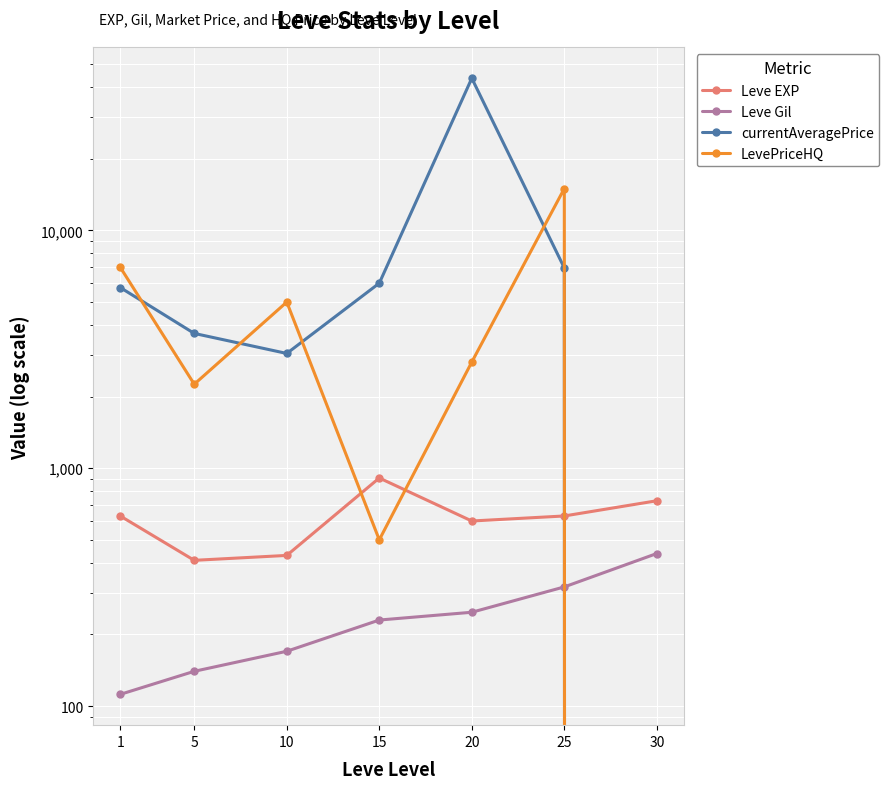

Is this an area chart (filled region under the line)?

No